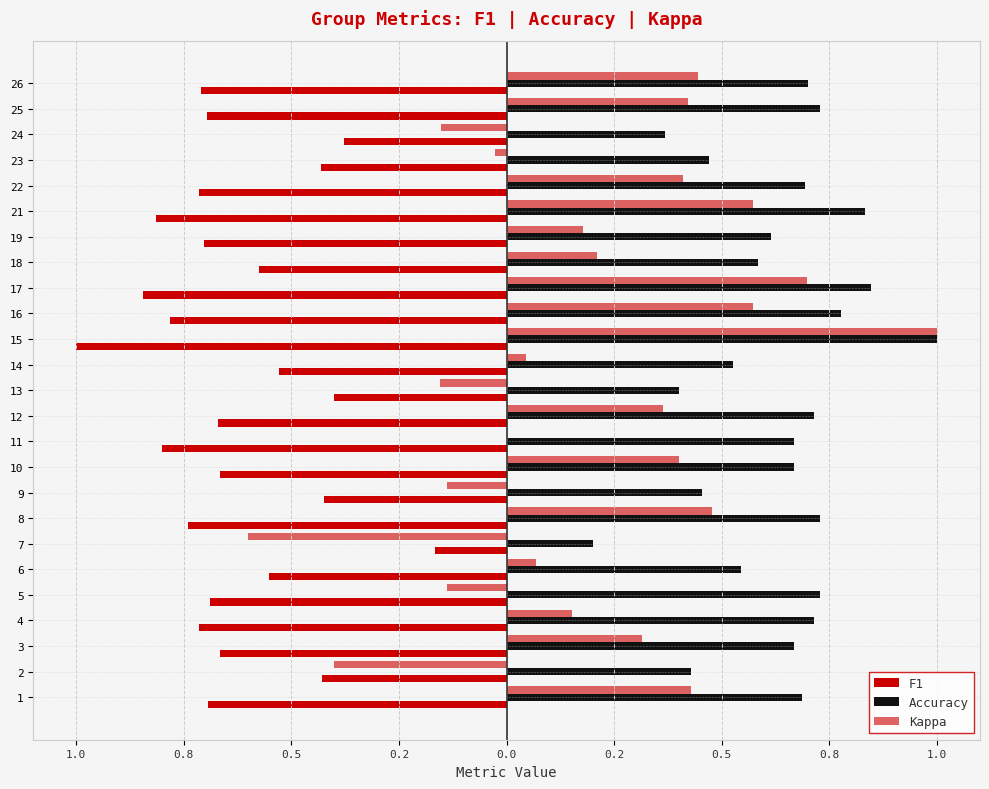

Reading right to left, transcribe all the data shown in this chart.

F1: -0.7	-0.7	-0.4	-0.4	-0.7	-0.8	-0.7	-0.6	-0.8	-0.8	-1.0	-0.5	-0.4	-0.7	-0.8	-0.7	-0.4	-0.7	-0.2	-0.6	-0.7	-0.7	-0.7	-0.4	-0.7
Accuracy: 0.7	0.7	0.4	0.5	0.7	0.8	0.6	0.6	0.8	0.8	1.0	0.5	0.4	0.7	0.7	0.7	0.5	0.7	0.2	0.5	0.7	0.7	0.7	0.4	0.7
Kappa: 0.4	0.4	-0.2	-0.0	0.4	0.6	0.2	0.2	0.7	0.6	1.0	0.0	-0.2	0.4	0.0	0.4	-0.1	0.5	-0.6	0.1	-0.1	0.2	0.3	-0.4	0.4